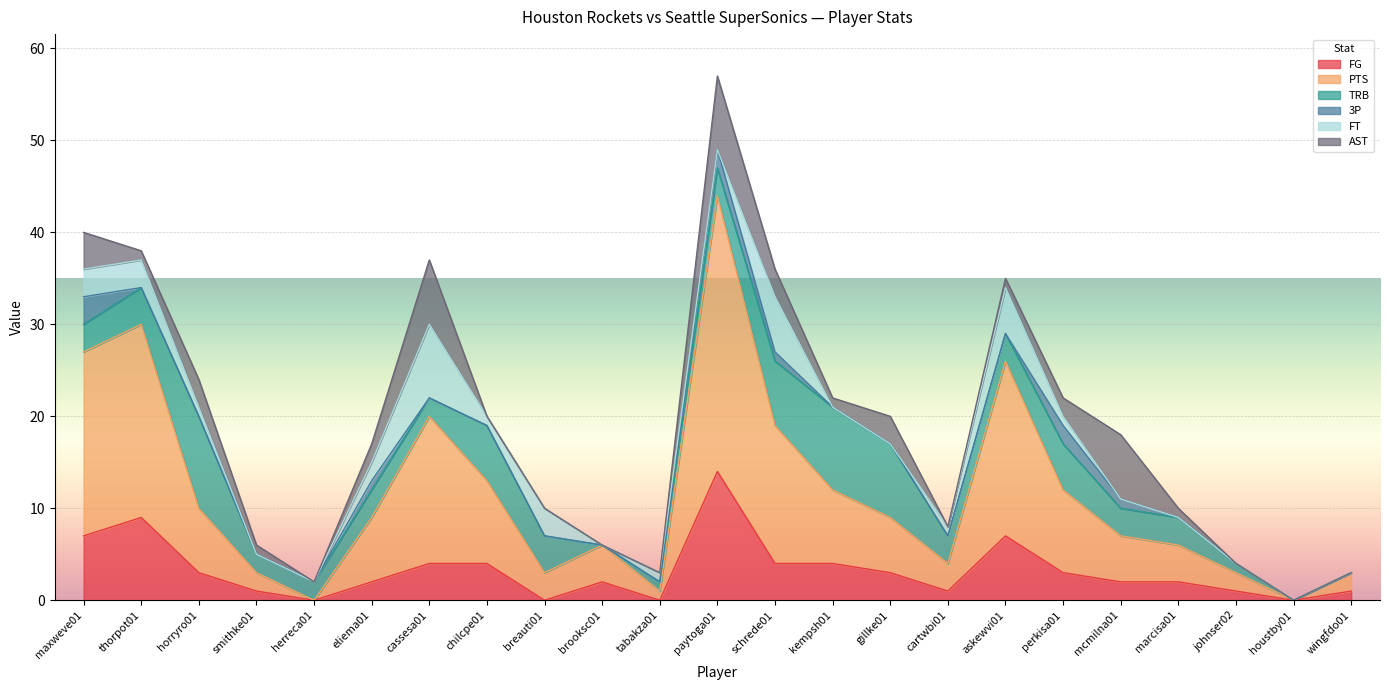

Reading left to right, extract all data points from this chart.

FG: maxweve01=7	thorpot01=9	horryro01=3	smithke01=1	herreca01=0	eliema01=2	cassesa01=4	chilcpe01=4	breauti01=0	brooksc01=2	tabakza01=0	paytoga01=14	schrede01=4	kempsh01=4	gillke01=3	cartwbi01=1	askewvi01=7	perkisa01=3	mcmilna01=2	marcisa01=2	johnser02=1	houstby01=0	wingfdo01=1
PTS: maxweve01=20	thorpot01=21	horryro01=7	smithke01=2	herreca01=0	eliema01=7	cassesa01=16	chilcpe01=9	breauti01=3	brooksc01=4	tabakza01=1	paytoga01=30	schrede01=15	kempsh01=8	gillke01=6	cartwbi01=3	askewvi01=19	perkisa01=9	mcmilna01=5	marcisa01=4	johnser02=2	houstby01=0	wingfdo01=2
TRB: maxweve01=3	thorpot01=4	horryro01=10	smithke01=2	herreca01=2	eliema01=3	cassesa01=2	chilcpe01=6	breauti01=4	brooksc01=0	tabakza01=1	paytoga01=3	schrede01=7	kempsh01=9	gillke01=8	cartwbi01=3	askewvi01=3	perkisa01=5	mcmilna01=3	marcisa01=3	johnser02=1	houstby01=0	wingfdo01=0
3P: maxweve01=3	thorpot01=0	horryro01=0	smithke01=0	herreca01=0	eliema01=1	cassesa01=0	chilcpe01=0	breauti01=0	brooksc01=0	tabakza01=0	paytoga01=2	schrede01=1	kempsh01=0	gillke01=0	cartwbi01=0	askewvi01=0	perkisa01=2	mcmilna01=1	marcisa01=0	johnser02=0	houstby01=0	wingfdo01=0
FT: maxweve01=3	thorpot01=3	horryro01=1	smithke01=0	herreca01=0	eliema01=2	cassesa01=8	chilcpe01=1	breauti01=3	brooksc01=0	tabakza01=1	paytoga01=0	schrede01=6	kempsh01=0	gillke01=0	cartwbi01=1	askewvi01=5	perkisa01=1	mcmilna01=0	marcisa01=0	johnser02=0	houstby01=0	wingfdo01=0
AST: maxweve01=4	thorpot01=1	horryro01=3	smithke01=1	herreca01=0	eliema01=2	cassesa01=7	chilcpe01=0	breauti01=0	brooksc01=0	tabakza01=0	paytoga01=8	schrede01=3	kempsh01=1	gillke01=3	cartwbi01=0	askewvi01=1	perkisa01=2	mcmilna01=7	marcisa01=1	johnser02=0	houstby01=0	wingfdo01=0